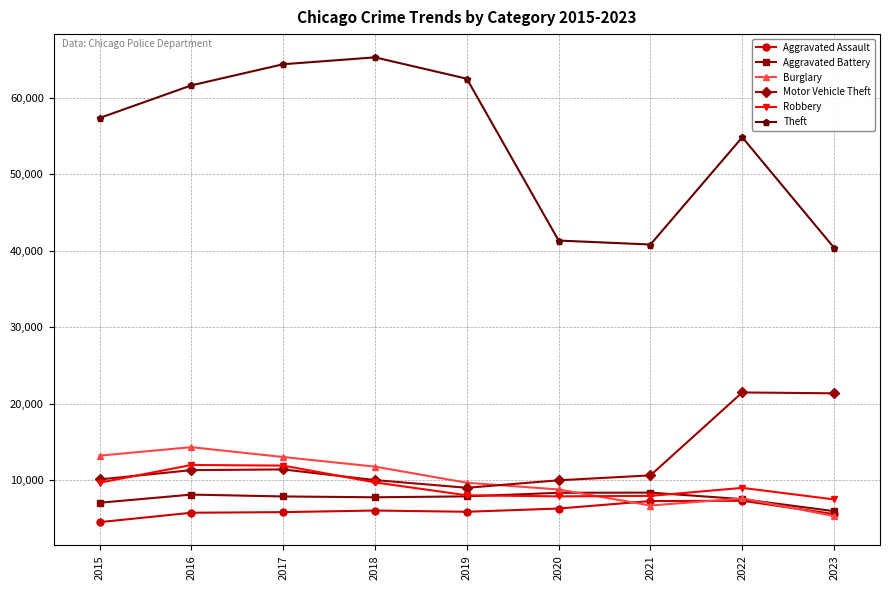

True or false: Theft and Aggravated Assault intersect in this chart.

False